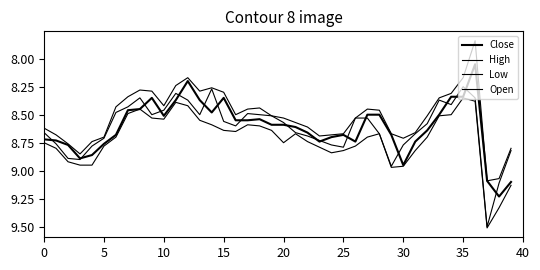

True or false: High and Low cross at least once.

False